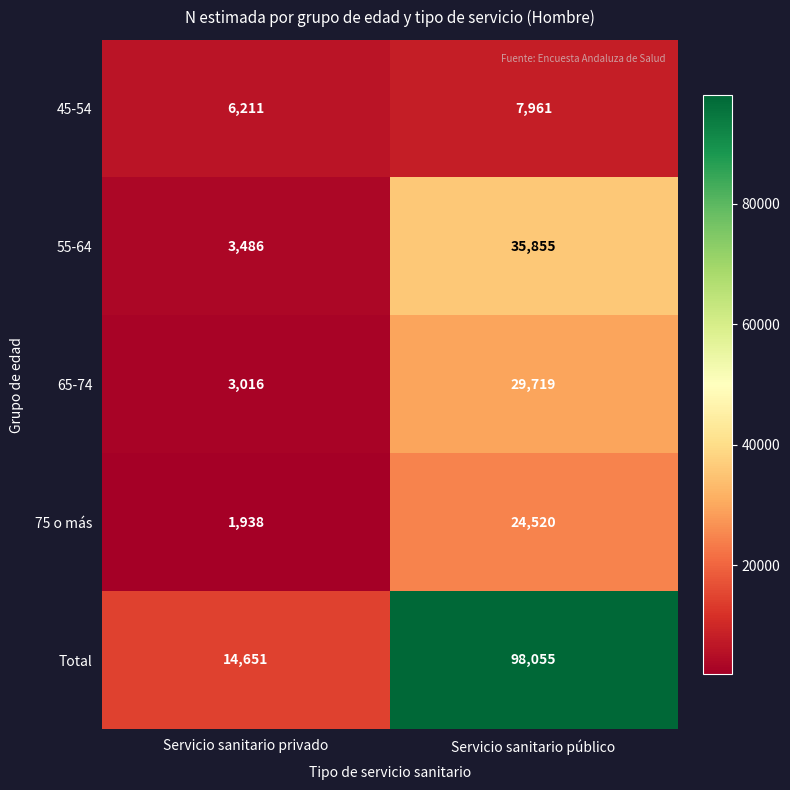

The 45-54 series shows 10528 at Servicio sanitario privado. True or false?

False